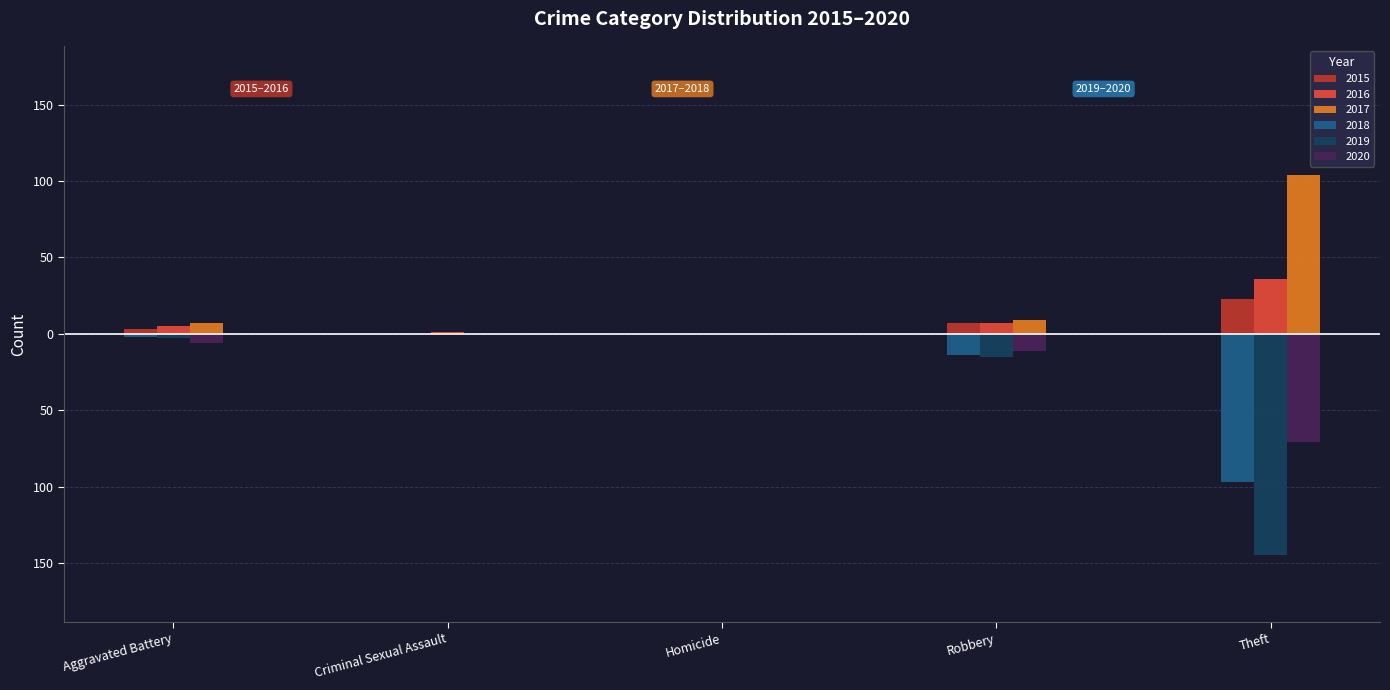

At which label does 2019 first exceed -3?

Criminal Sexual Assault